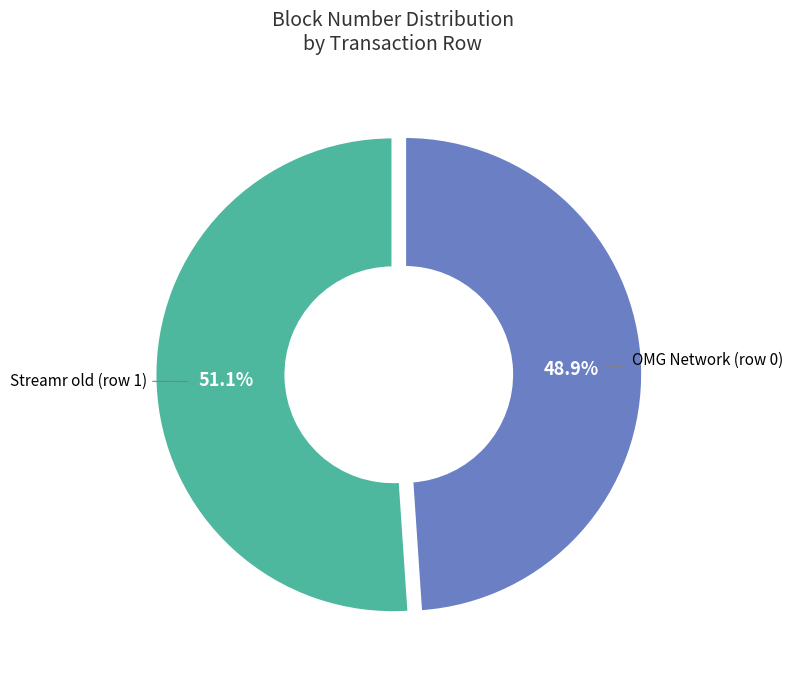

Is there a majority slice in this chart?

Yes